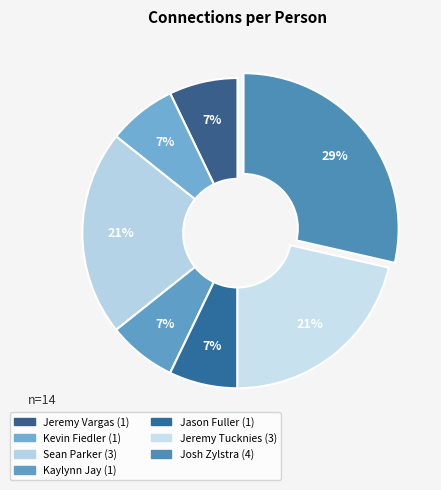

Count the number of slices in the pie.

7